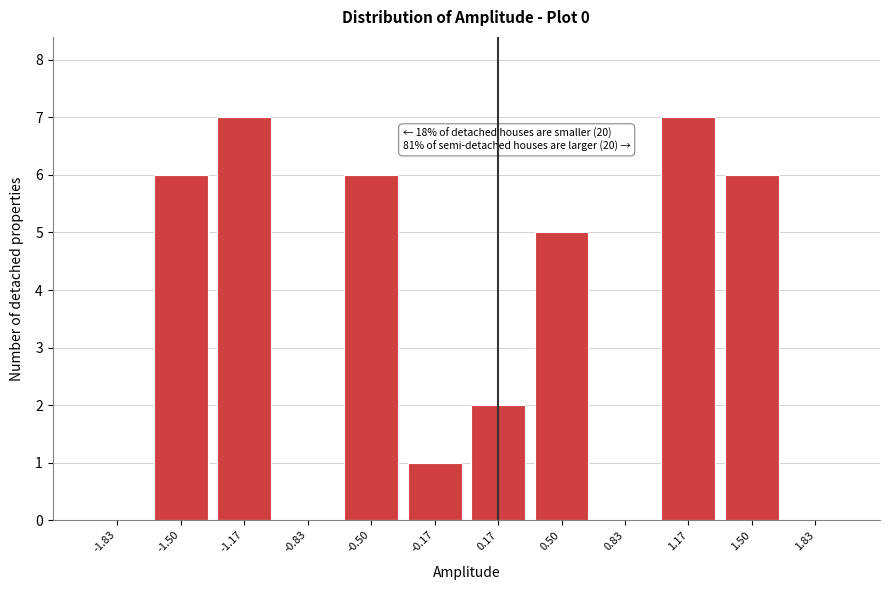

Reading left to right, list all the values displayed in this chart.

-1.83=0	-1.50=6	-1.17=7	-0.83=0	-0.50=6	-0.17=1	0.17=2	0.50=5	0.83=0	1.17=7	1.50=6	1.83=0